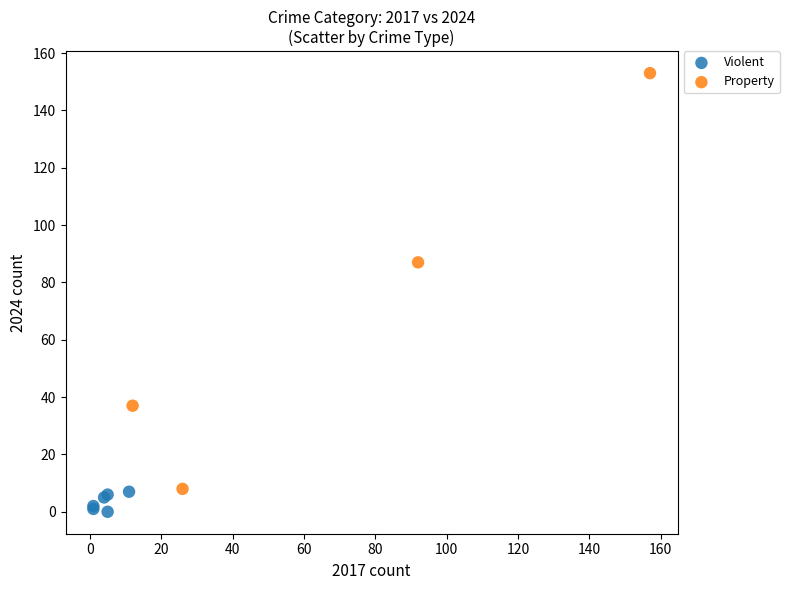

Which series has the widest spread of Y values?

Property